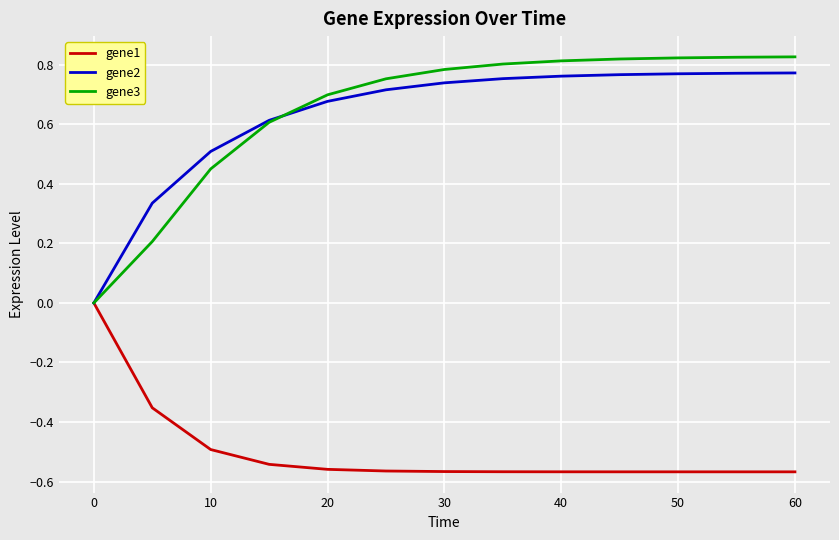

Which series has the largest range (max minus min)?

gene3